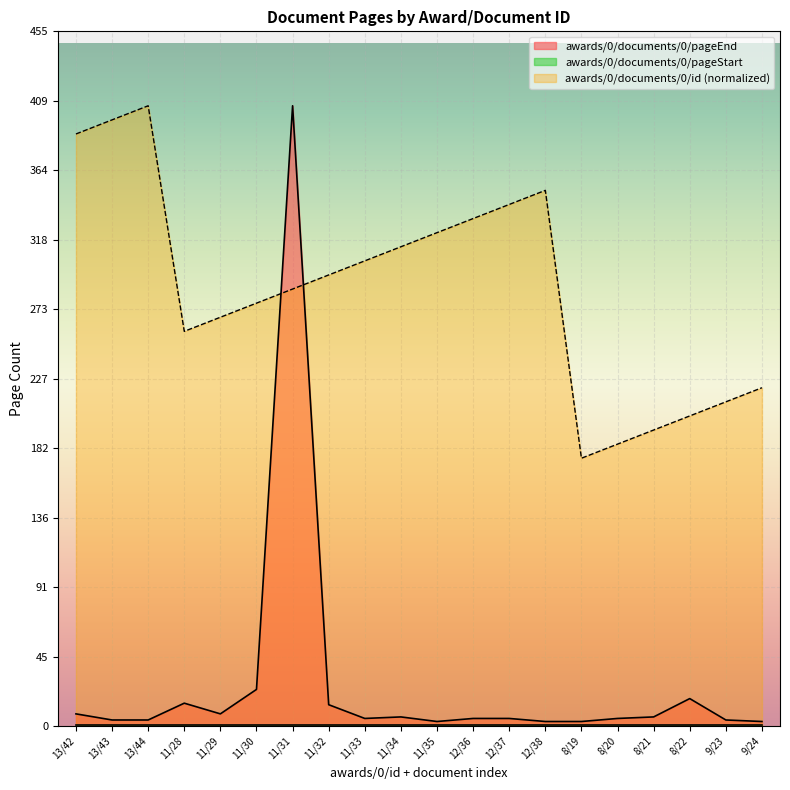

Where is the first local maximum for awards/0/documents/0/id?

13/44